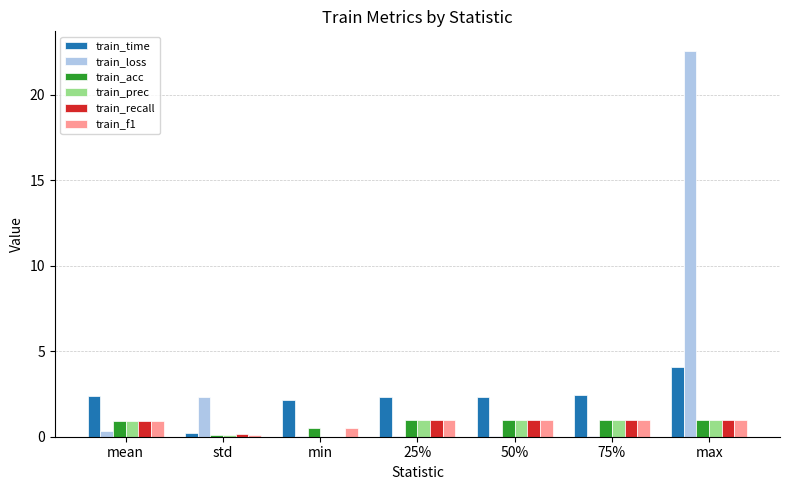

Which series has the widest spread of values?

train_loss